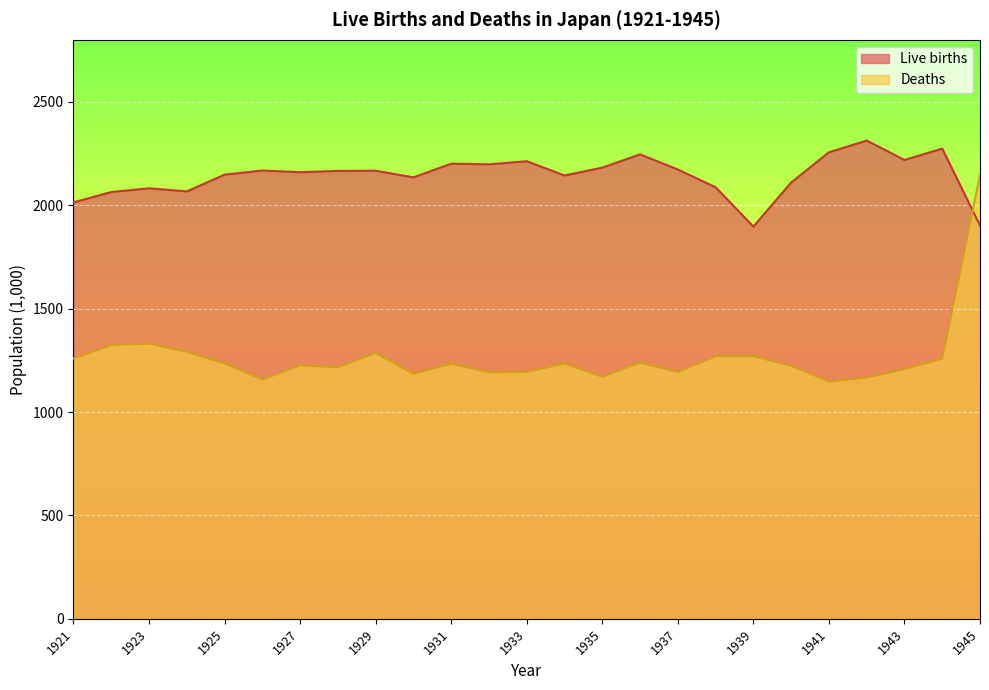

At which category does Deaths reach its first local peak?

1923